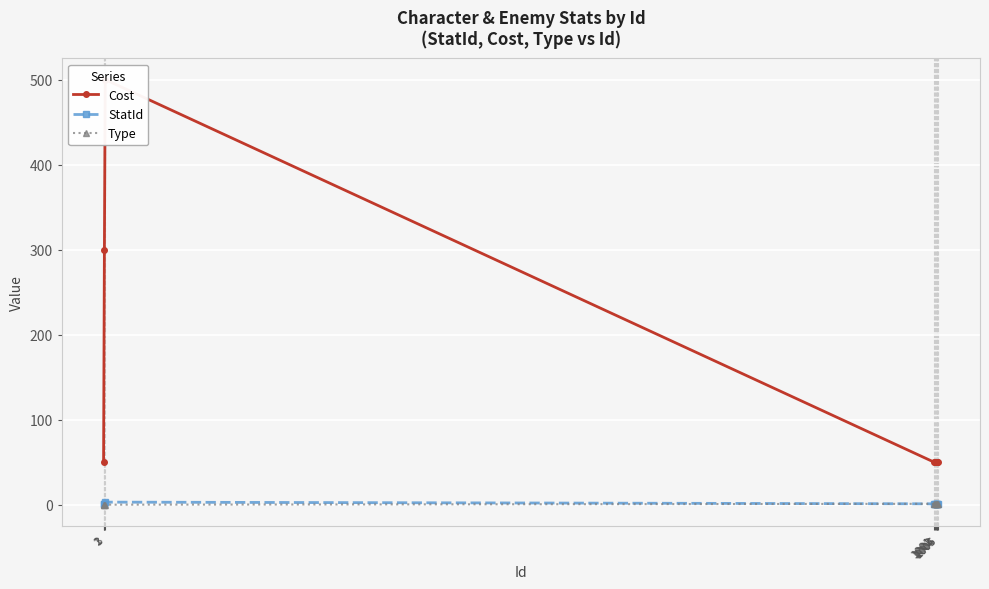

At how many categories does at least one series exceed 213?

2